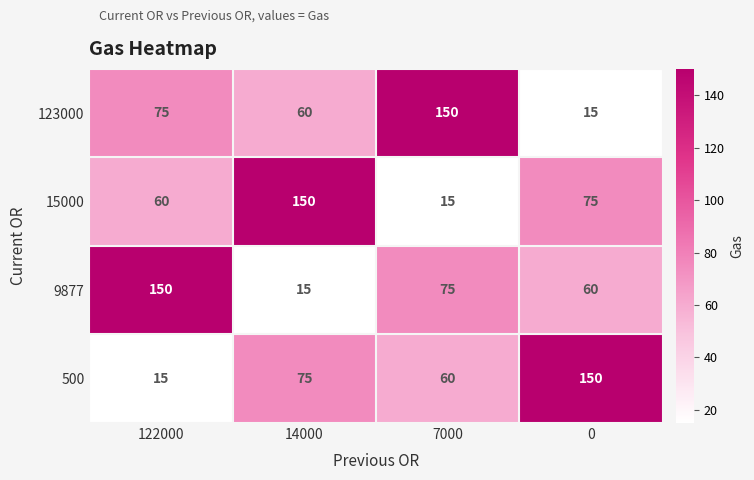

What is the difference between the maximum and minimum values in the 123000 series?

135